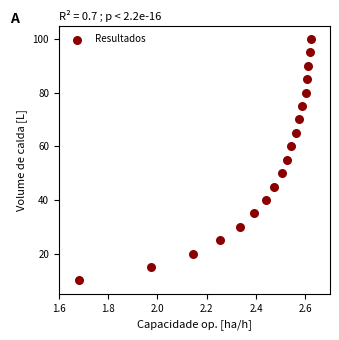

What is the range of Y values (max minus min)?

90